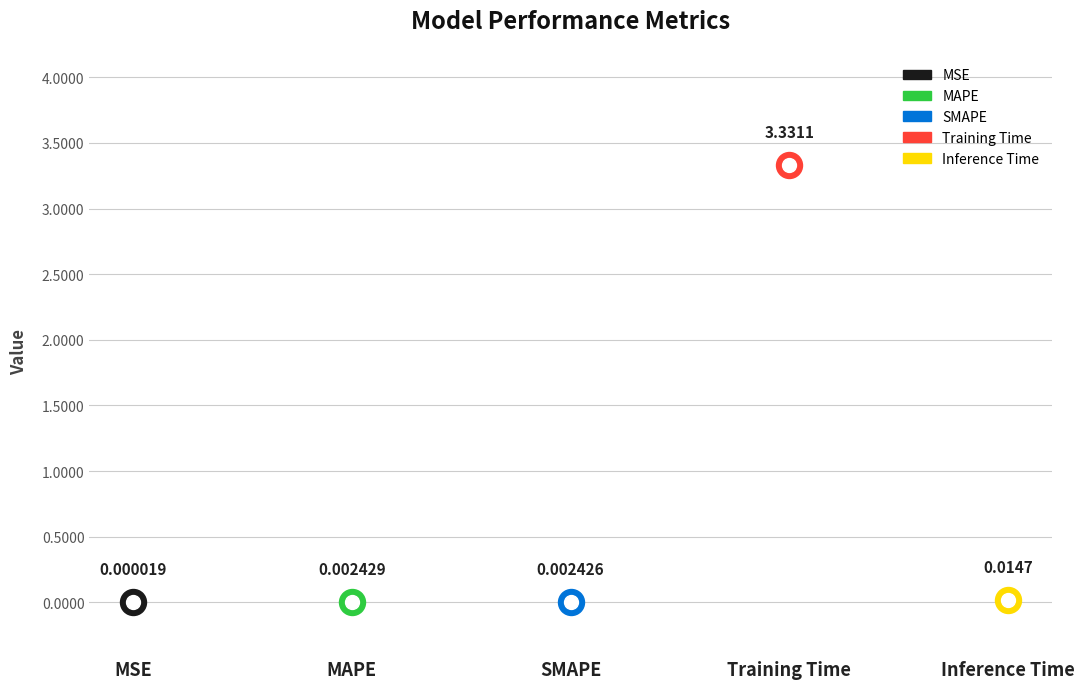

Between Inference Time and MAPE, which is larger?

Inference Time